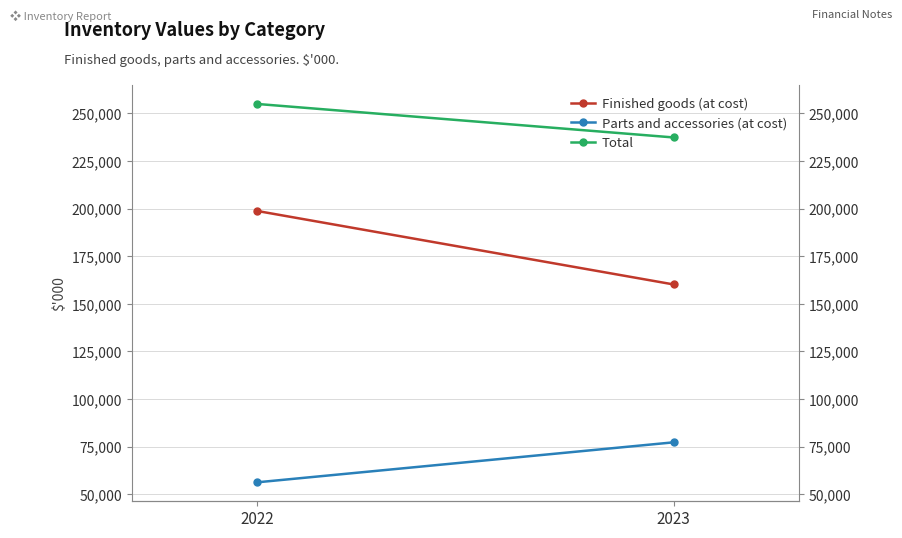

Reading left to right, extract all data points from this chart.

Finished goods (at cost): 198827	160160
Parts and accessories (at cost): 56201	77242
Total: 255028	237402